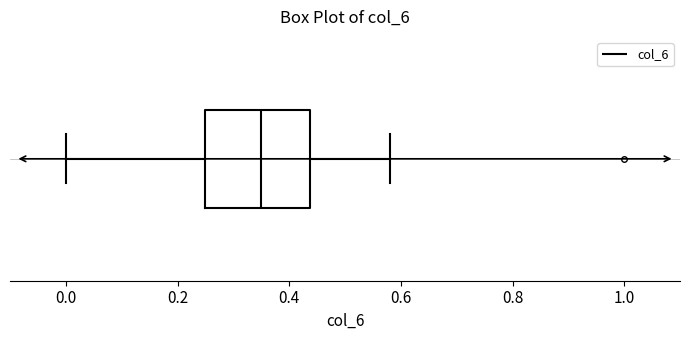

Transcribe this box plot: give where the median line is, the range the box spans, and where the two whiskers end, as read against the x-axis. The values are not printed on the chart, so give them approximately, as read against the axis.

median 0.36, box 0.26 to 0.44, whiskers 0.00 to 0.58